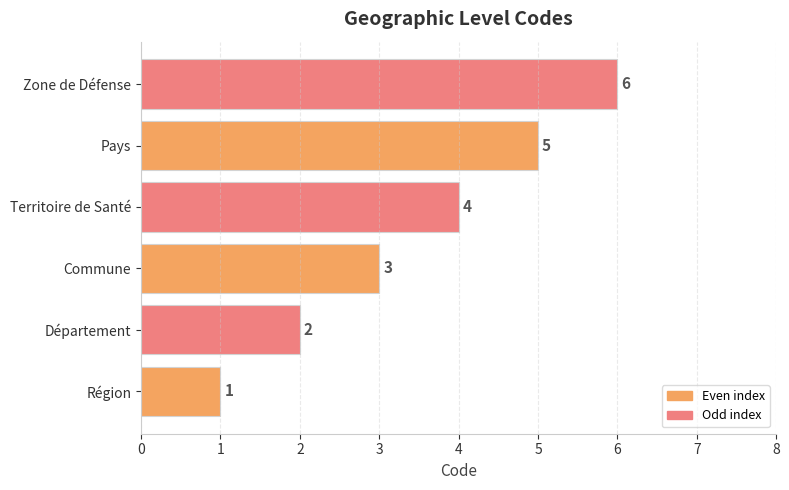

The chart shows a value of 3 at Commune. True or false?

True